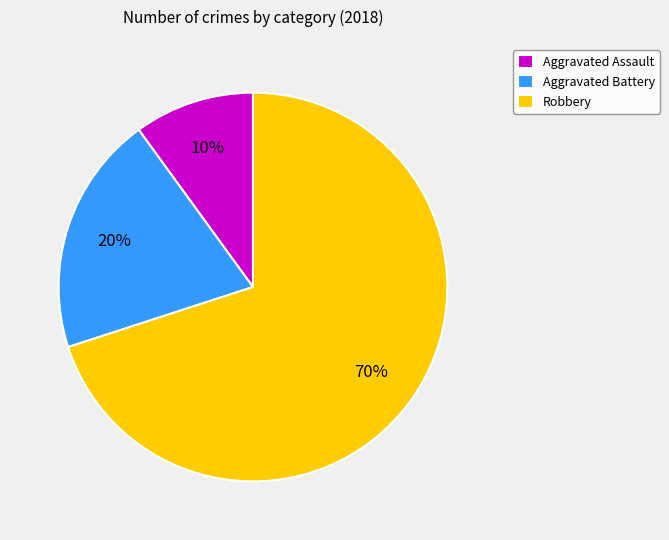

True or false: Aggravated Battery accounts for 11% of the total.

False